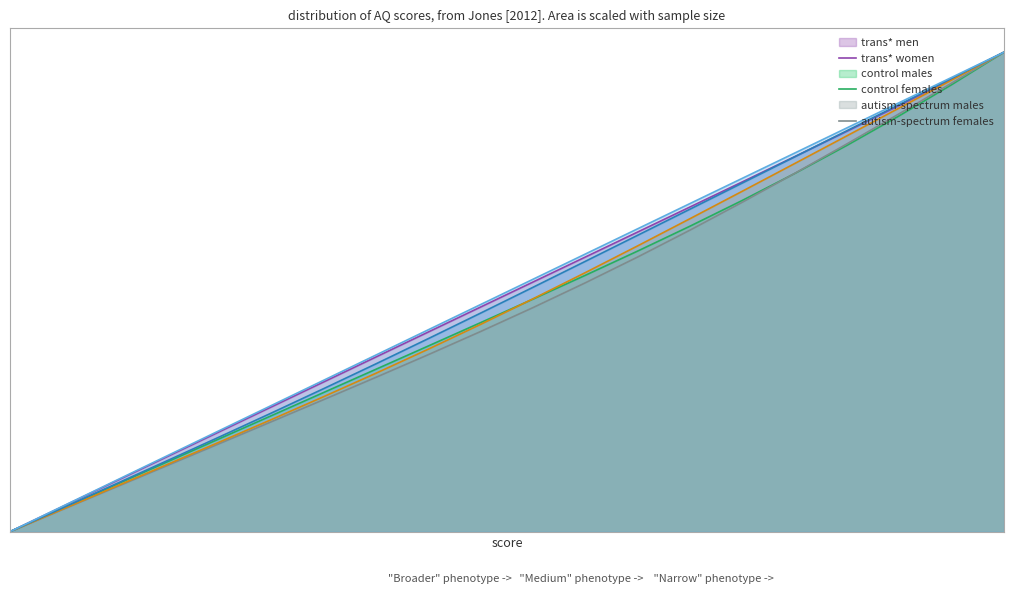

At how many categories does at least one series exceed 0?

19